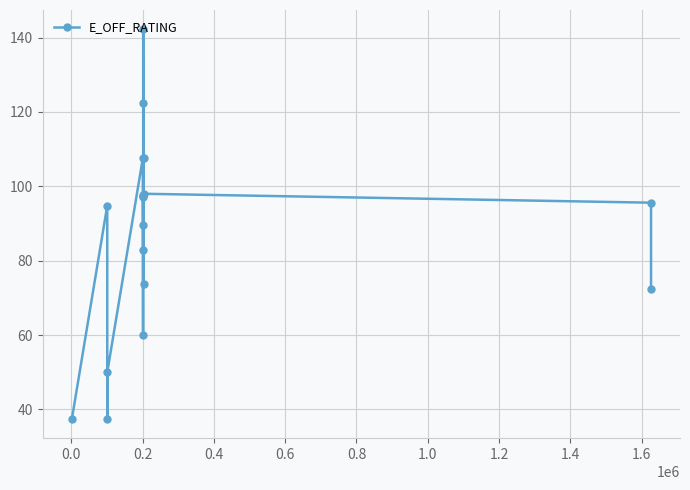

How many points are lower than both their immediate neighbors (excluding endpoints)?

4